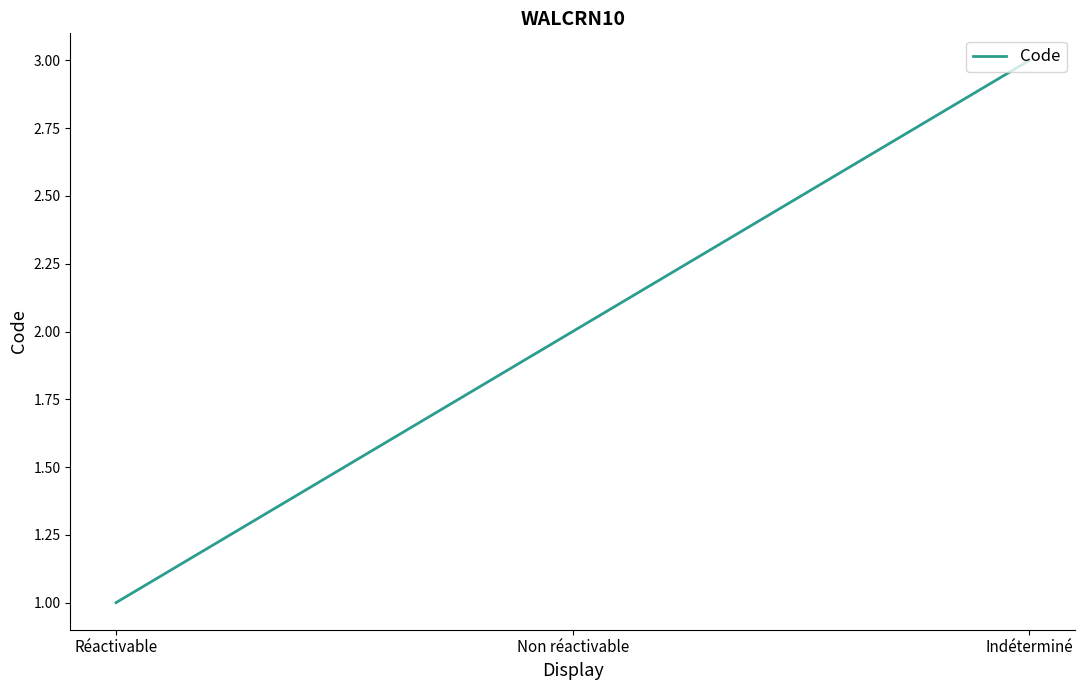

Count the number of categories in the chart.

3